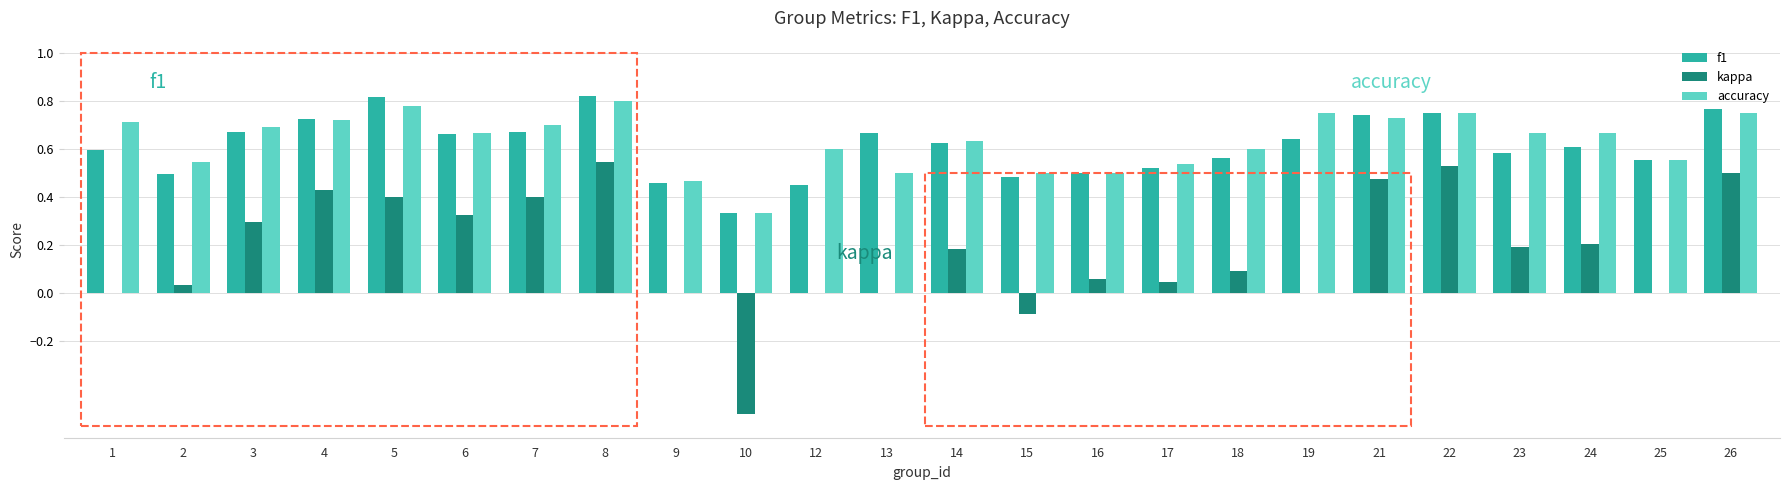

Is the value of kappa at 26 greater than the value of accuracy at 12?

No